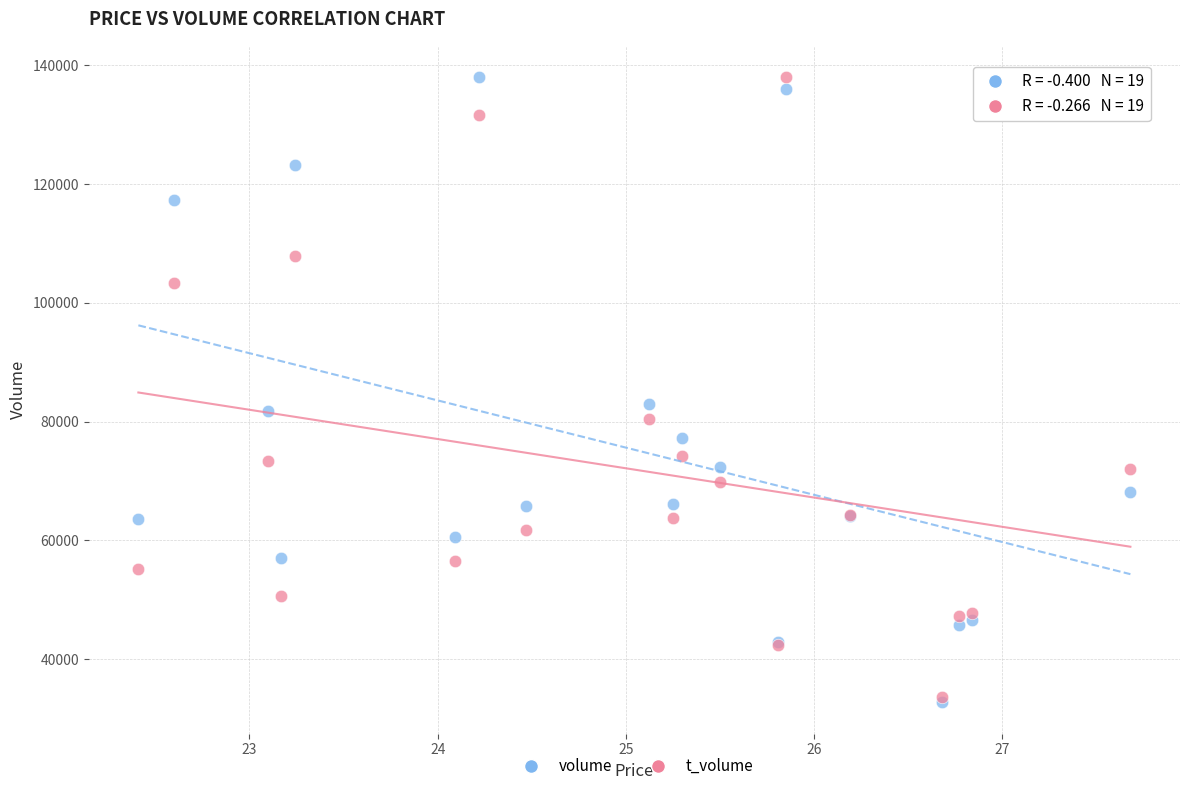

In the volume series, what Y value is closest to 85383?

82990.0